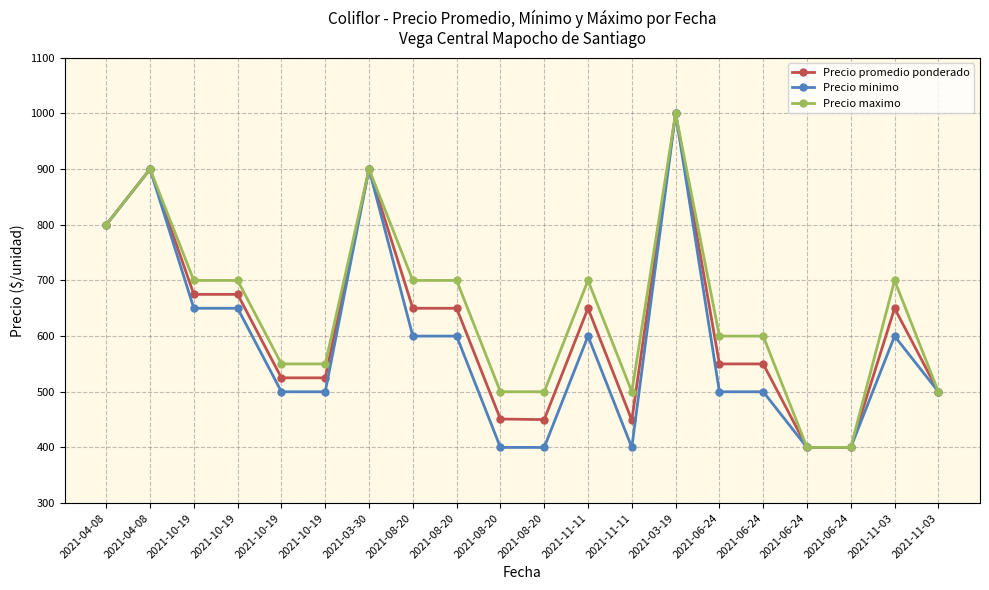

Rank the categories by Precio minimo value from highest to lowest.

2021-03-19, 2021-04-08, 2021-03-30, 2021-04-08, 2021-10-19, 2021-10-19, 2021-08-20, 2021-08-20, 2021-11-11, 2021-11-03, 2021-10-19, 2021-10-19, 2021-06-24, 2021-06-24, 2021-11-03, 2021-08-20, 2021-08-20, 2021-11-11, 2021-06-24, 2021-06-24